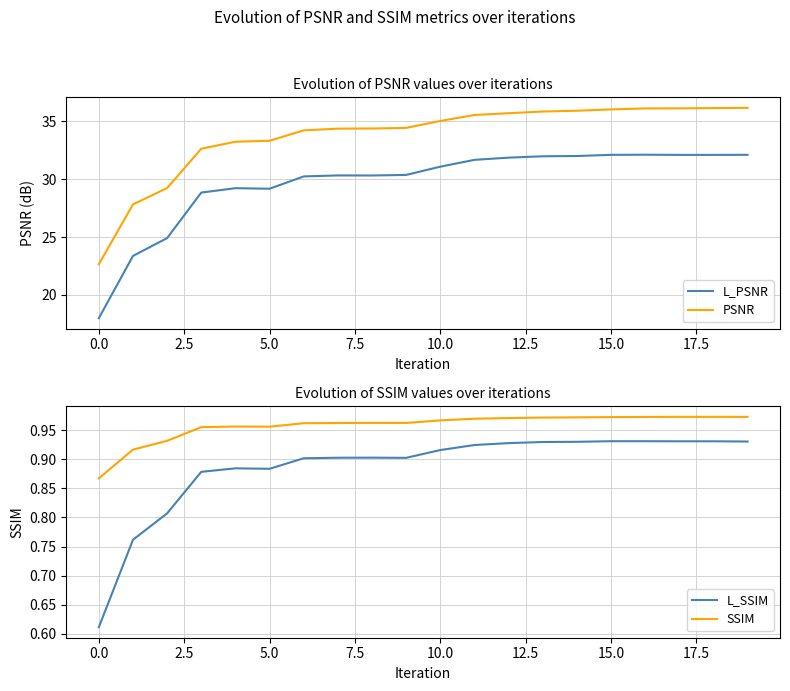

True or false: SSIM and L_SSIM intersect in this chart.

False